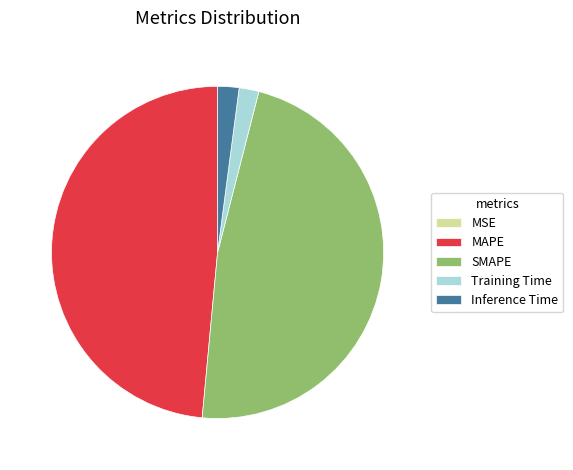

Is there any slice that represents more than half of the pie?

No